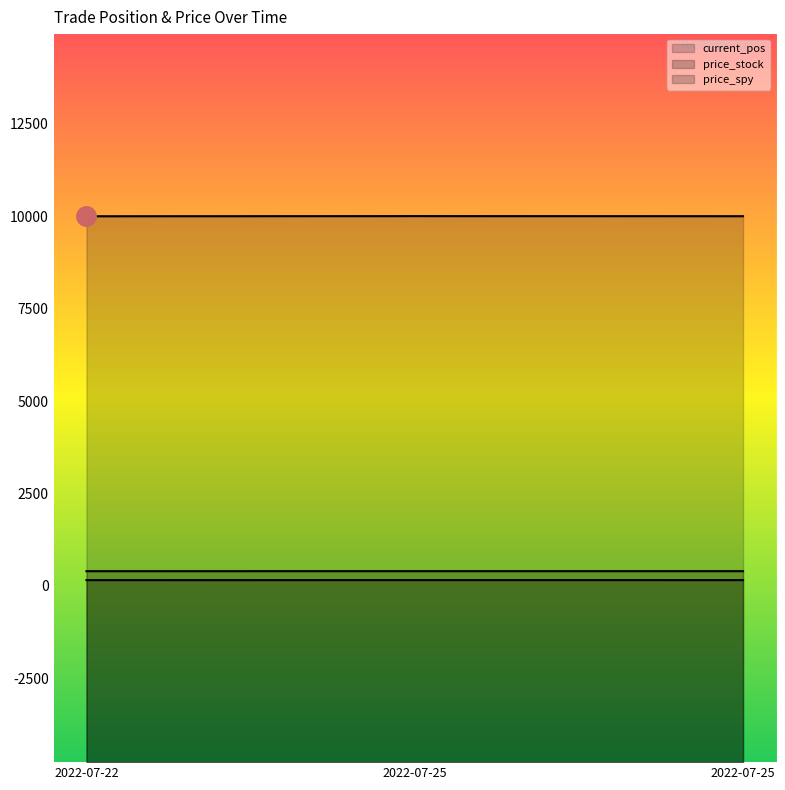

Which series has the largest range (max minus min)?

current_pos